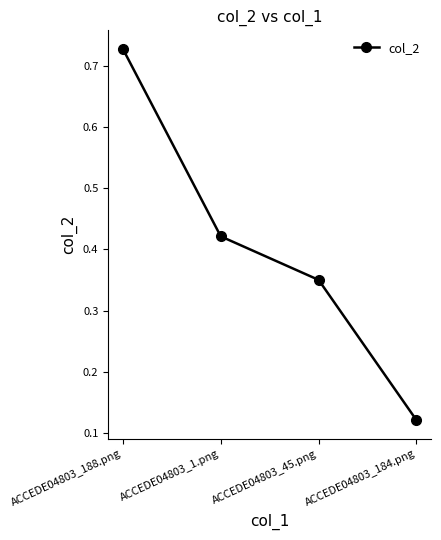

Which label corresponds to the smallest value in the chart?

ACCEDE04803_184.png